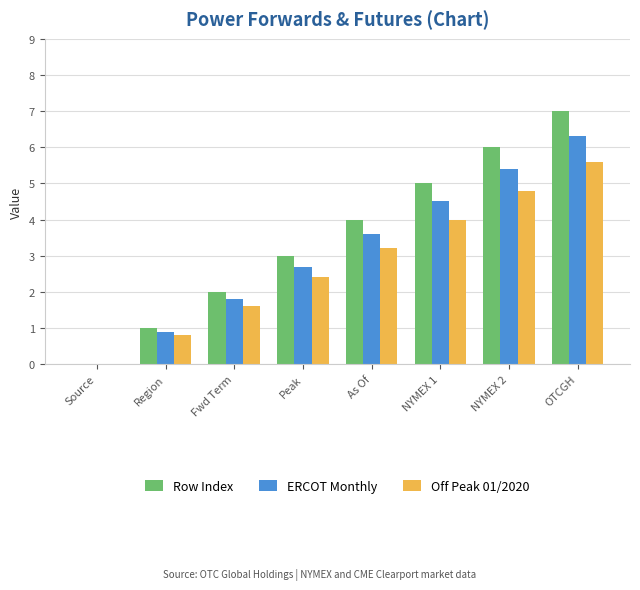

True or false: ERCOT Monthly has a value of 4.5 at NYMEX 1.

True